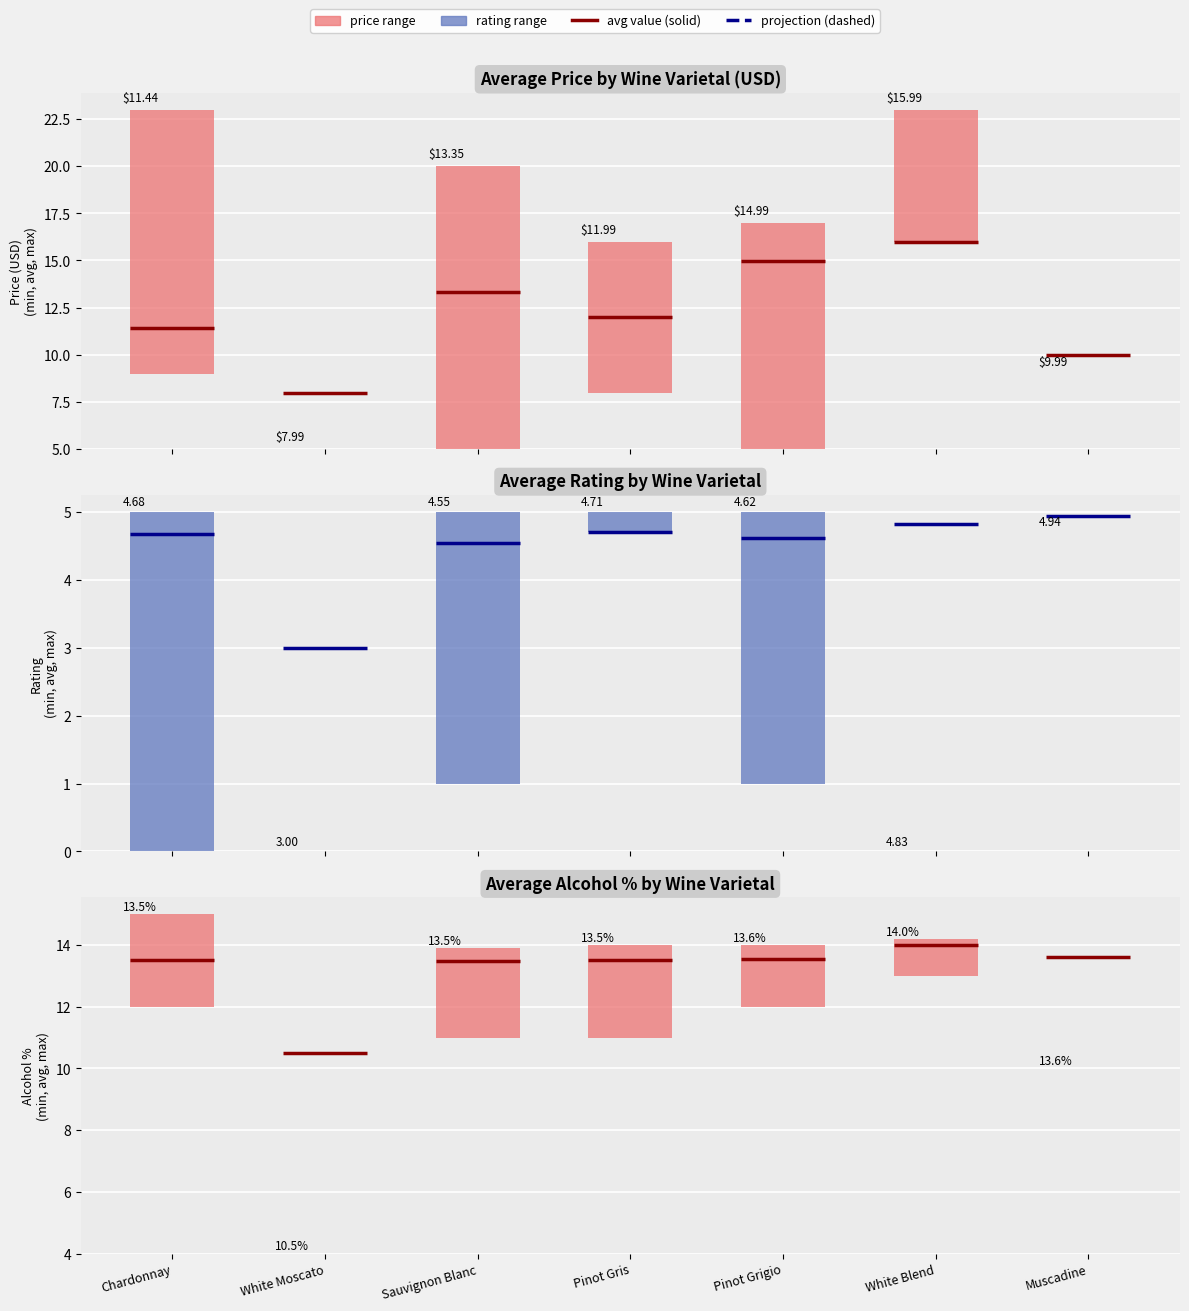

What is the difference between the maximum and second lowest values in the avg_rating series?

0.4